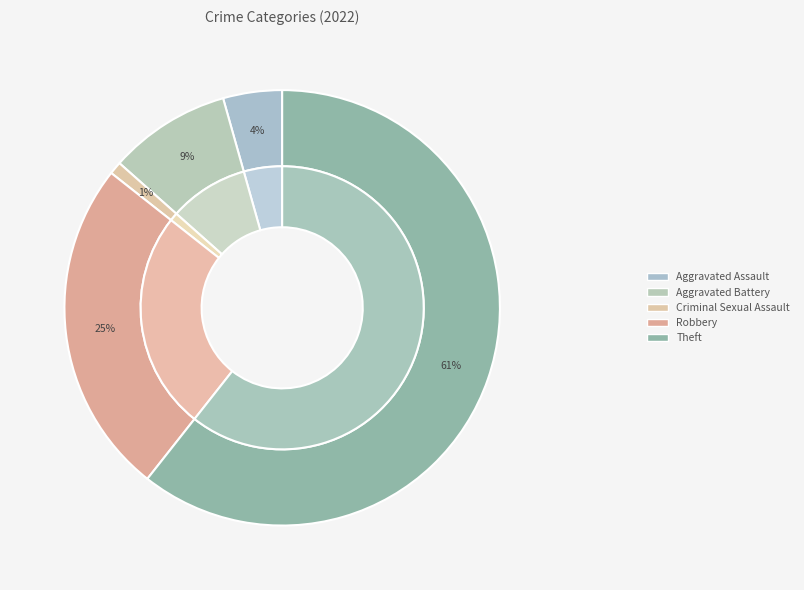

To the nearest percent, what portion does Aggravated Battery represent?

9%